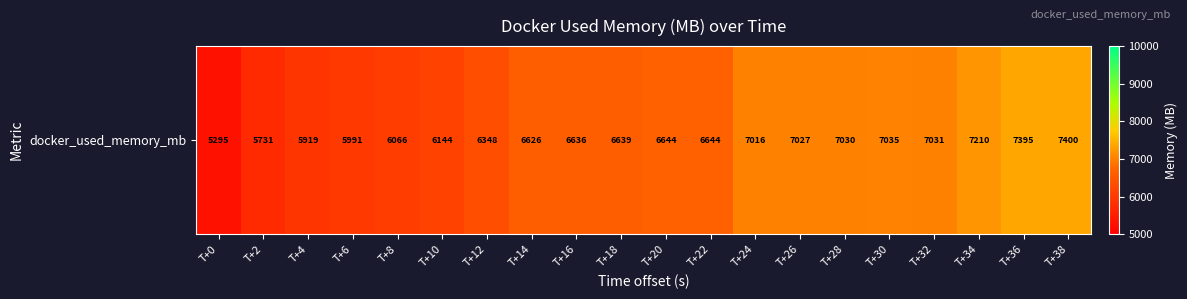

Read the value at T+4.

5919.4